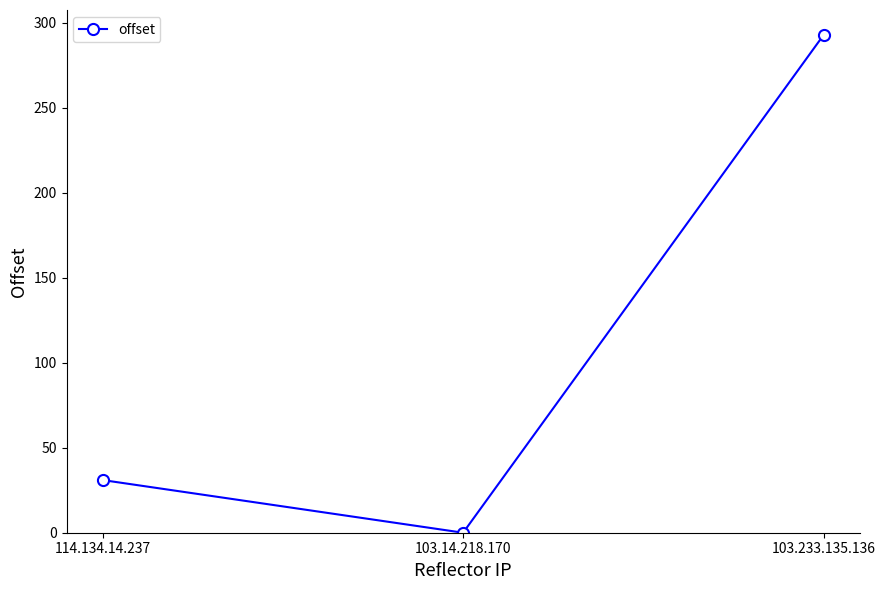

Between 103.14.218.170 and 114.134.14.237, which is larger?

114.134.14.237